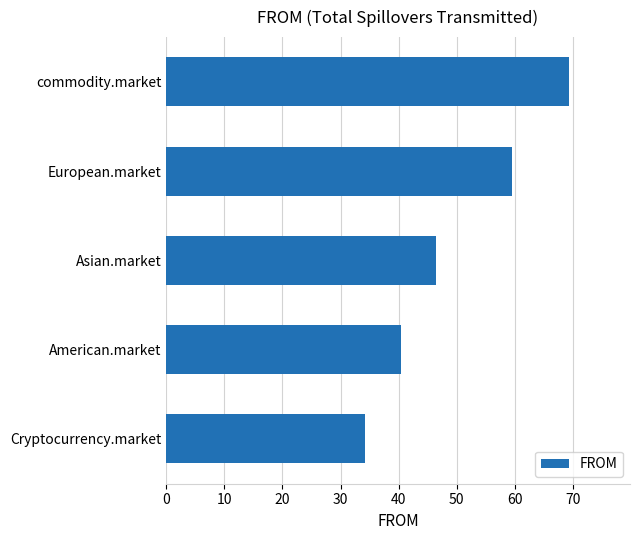

What is the average value?

50.0